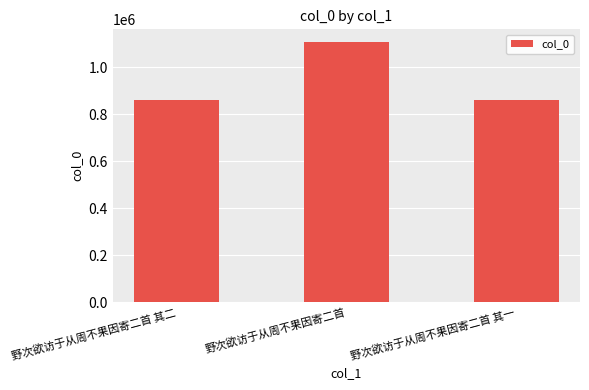

What is the smallest value displayed?

861444